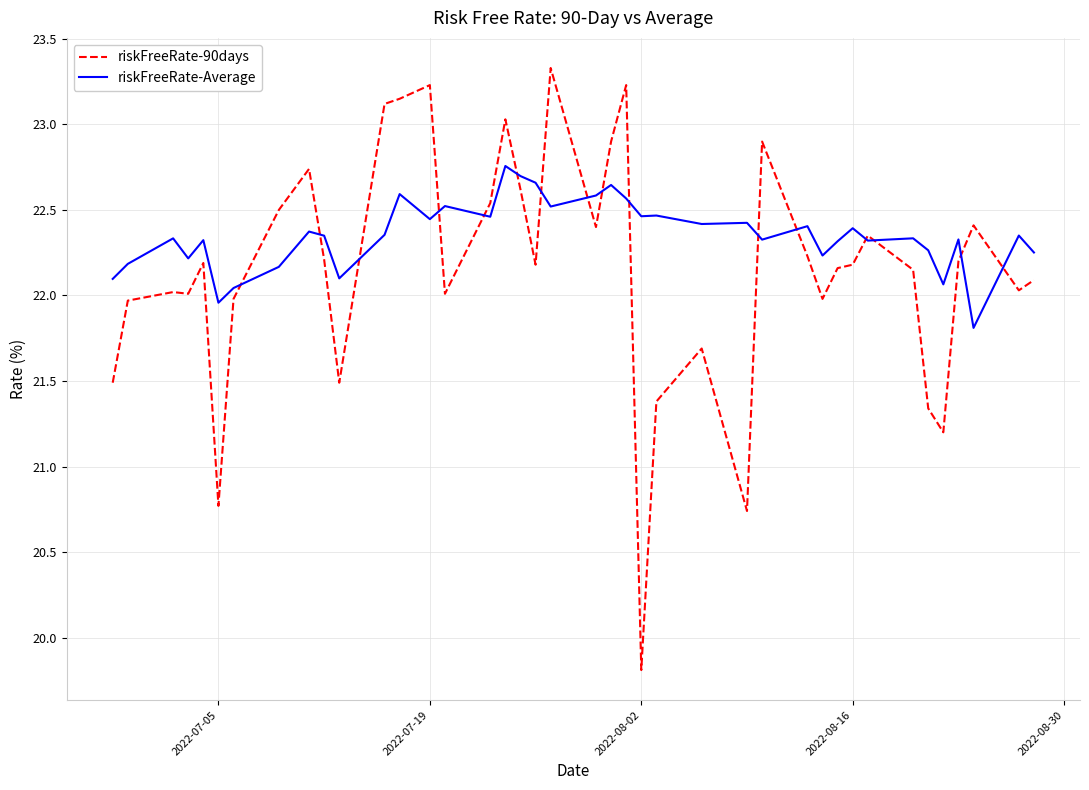

What is the sum of all riskFreeRate-Average values?

894.1